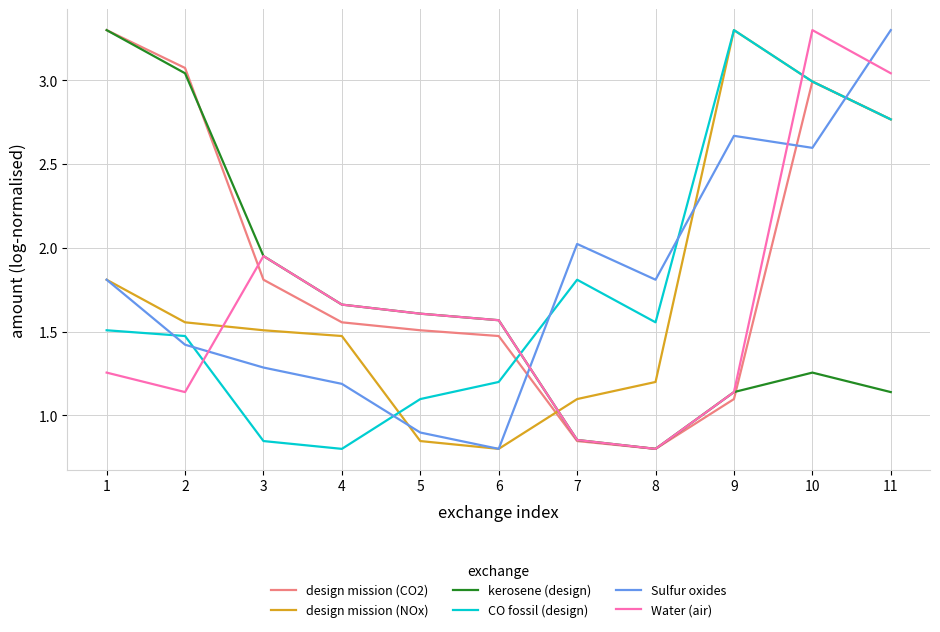

What is the total value across all series at 9?

12.6